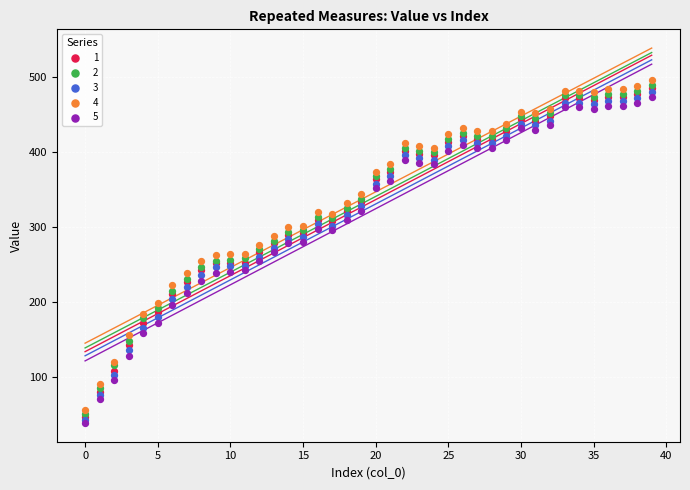

Which series contains the highest Y value?

4